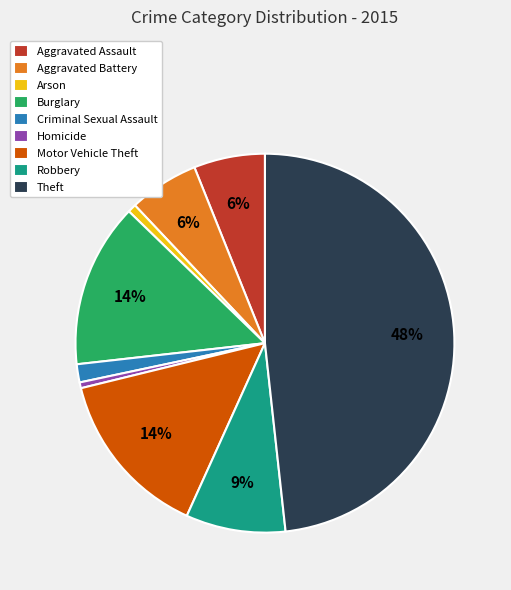

The Theft slice represents 43% of the pie. True or false?

False